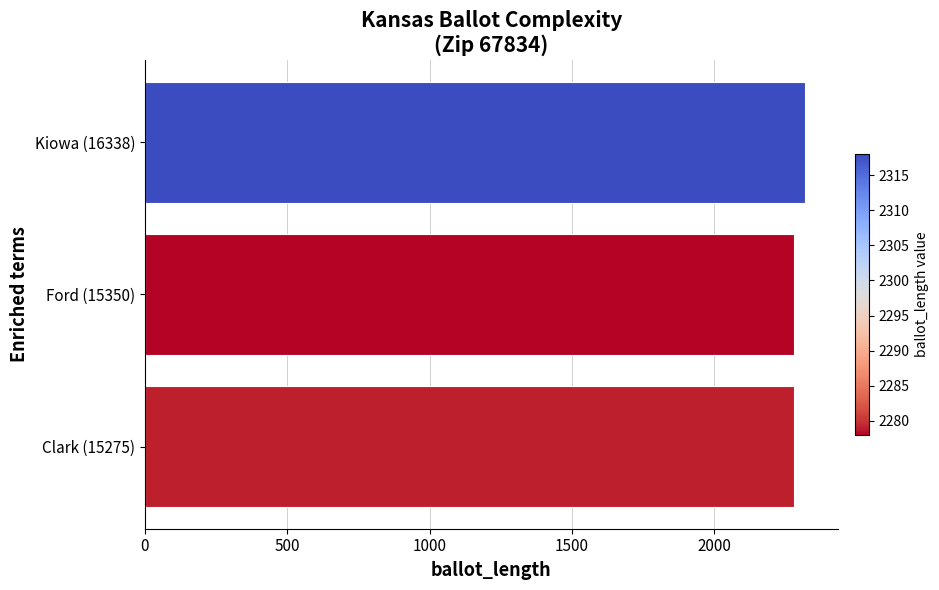

What is the minimum value shown in the chart?

2278